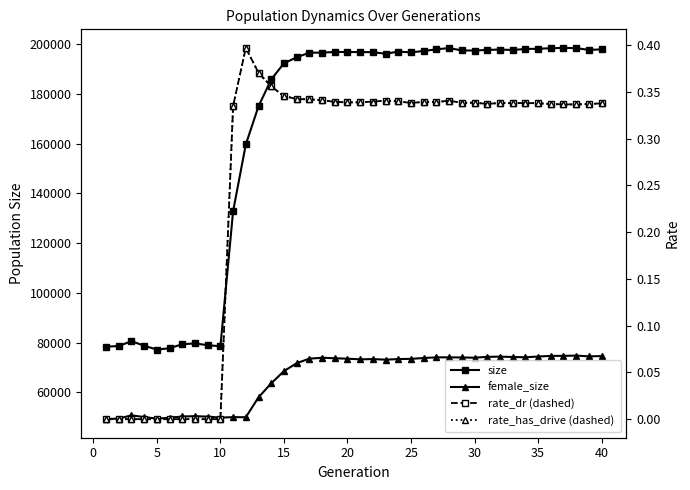

How many distinct data groups are displayed?

4